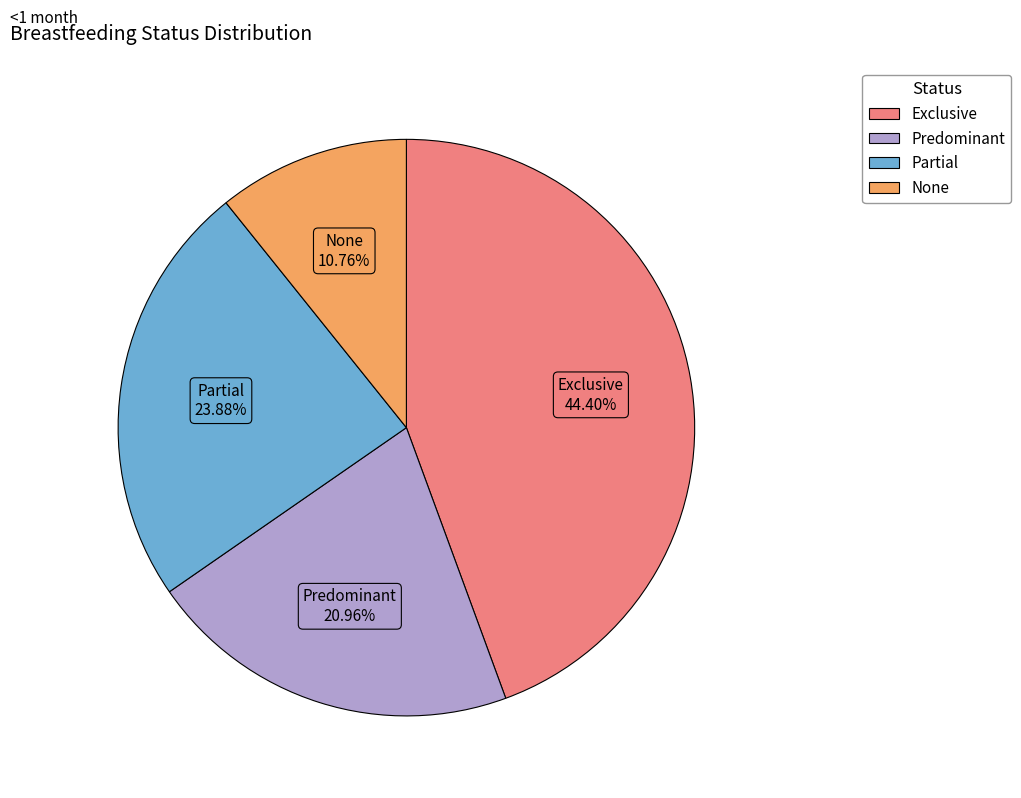

Count the number of slices in the pie.

4